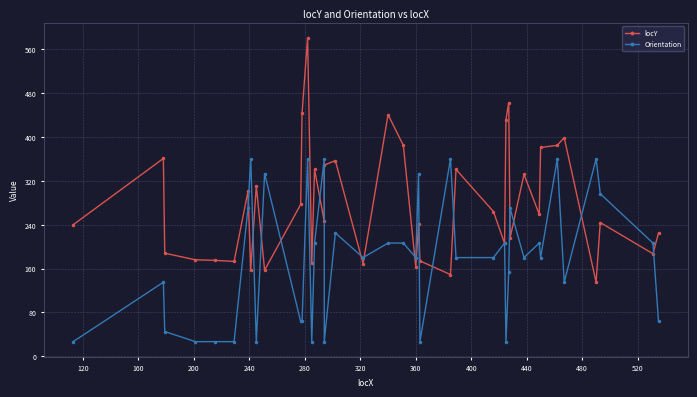

Does the chart have visible grid lines?

Yes